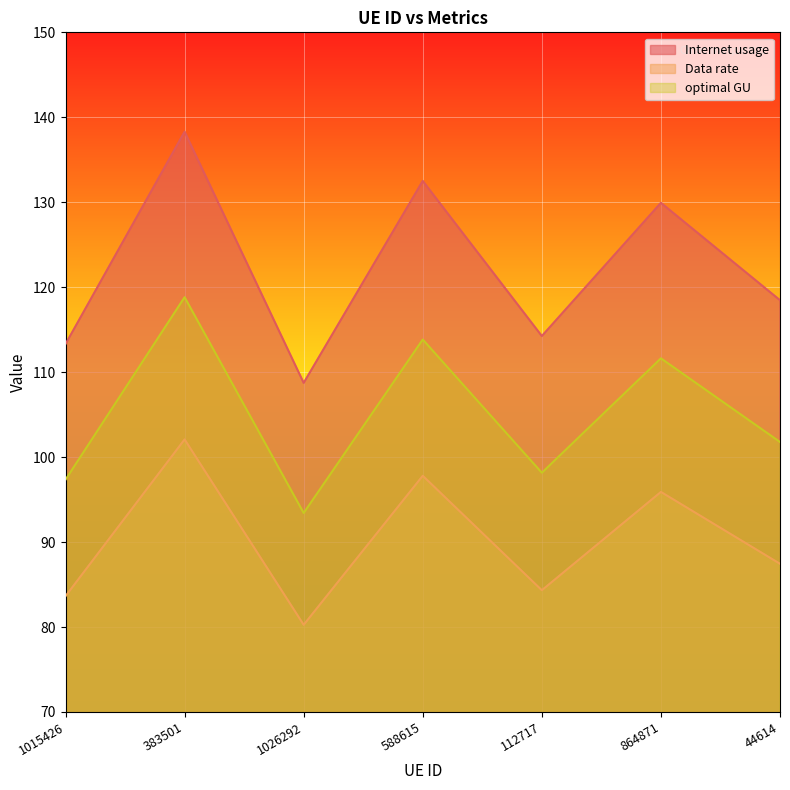

True or false: Data rate has more than 0 points higher than both neighbors.

True